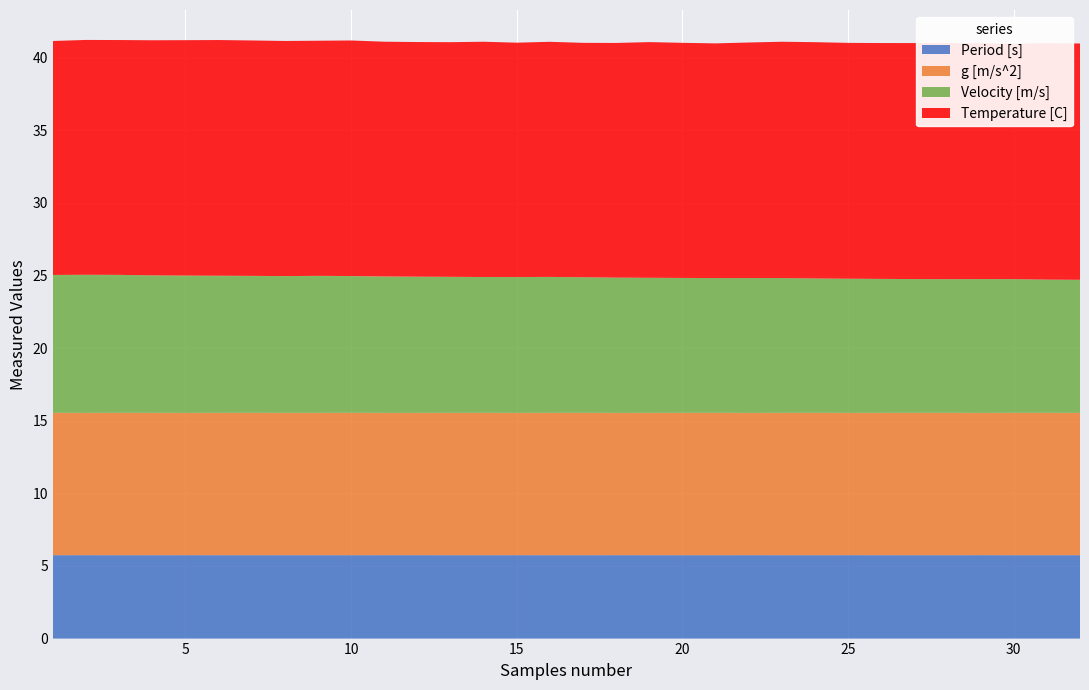

Reading left to right, extract all data points from this chart.

Period [s]: 1=5.7	2=5.7	3=5.7	4=5.7	5=5.7	6=5.7	7=5.7	8=5.7	9=5.7	10=5.7	11=5.7	12=5.7	13=5.7	14=5.7	15=5.7	16=5.7	17=5.7	18=5.7	19=5.7	20=5.7	21=5.7	22=5.7	23=5.7	24=5.7	25=5.7	26=5.7	27=5.7	28=5.7	29=5.7	30=5.7	31=5.7	32=5.7
g [m/s^2]: 1=9.8	2=9.8	3=9.8	4=9.8	5=9.8	6=9.8	7=9.8	8=9.8	9=9.8	10=9.8	11=9.8	12=9.8	13=9.8	14=9.8	15=9.8	16=9.8	17=9.8	18=9.8	19=9.8	20=9.8	21=9.8	22=9.8	23=9.8	24=9.8	25=9.8	26=9.8	27=9.8	28=9.8	29=9.8	30=9.8	31=9.8	32=9.8
Velocity [m/s]: 1=9.5	2=9.5	3=9.5	4=9.5	5=9.5	6=9.4	7=9.4	8=9.4	9=9.4	10=9.4	11=9.4	12=9.4	13=9.4	14=9.4	15=9.4	16=9.4	17=9.3	18=9.3	19=9.3	20=9.3	21=9.3	22=9.3	23=9.3	24=9.3	25=9.2	26=9.2	27=9.2	28=9.2	29=9.2	30=9.2	31=9.2	32=9.2
Temperature [C]: 1=16.1	2=16.2	3=16.2	4=16.2	5=16.2	6=16.2	7=16.2	8=16.2	9=16.2	10=16.2	11=16.2	12=16.2	13=16.2	14=16.2	15=16.1	16=16.2	17=16.1	18=16.2	19=16.2	20=16.2	21=16.2	22=16.2	23=16.3	24=16.3	25=16.2	26=16.2	27=16.2	28=16.2	29=16.2	30=16.2	31=16.3	32=16.3